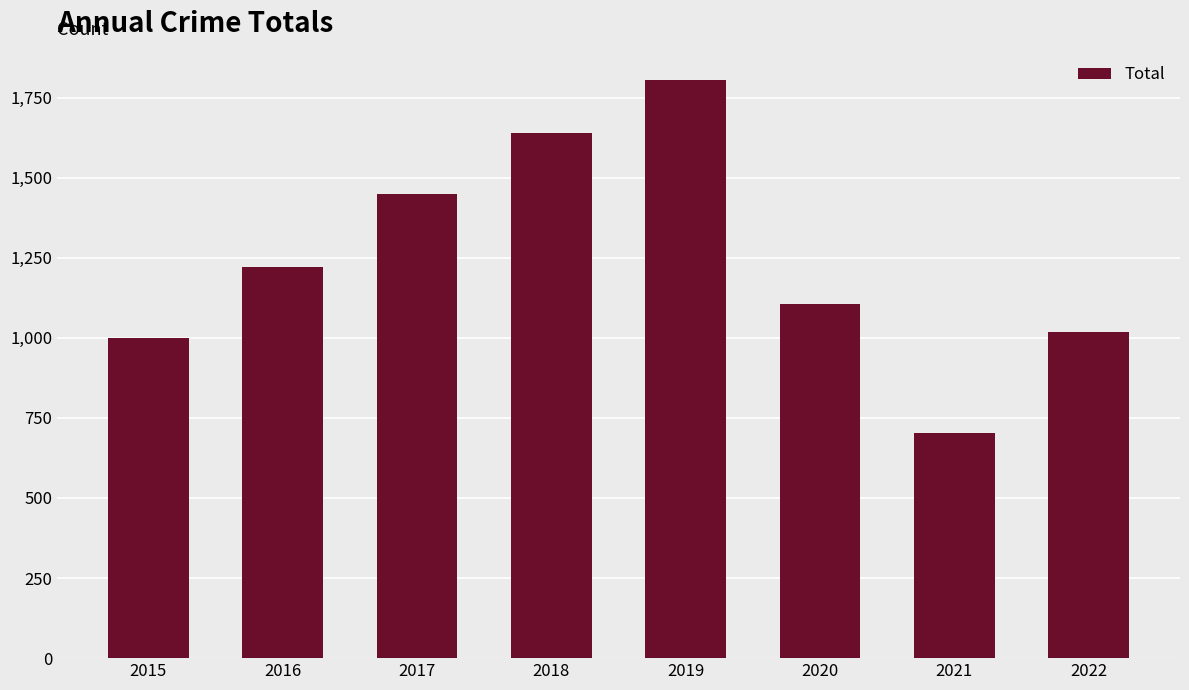

Between 2020 and 2019, which is larger?

2019